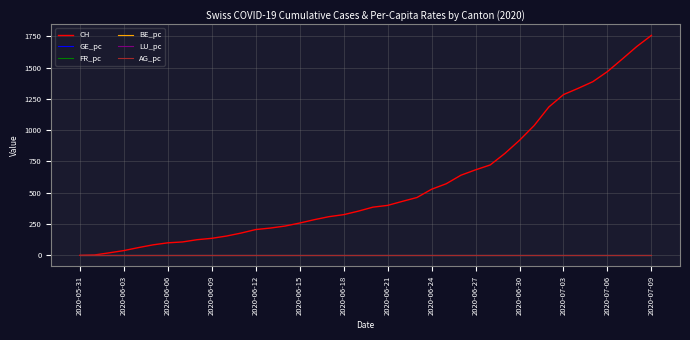

Which series has the largest total across all categories?

CH